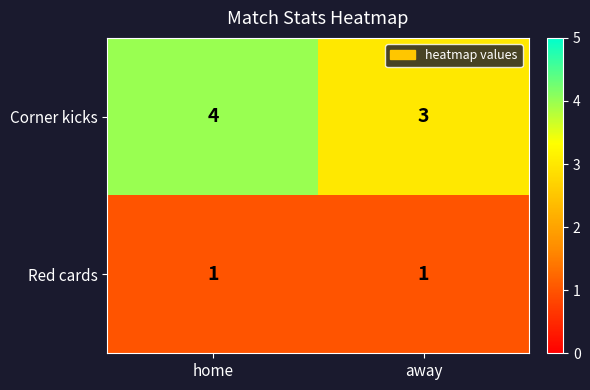

Reading left to right, what are all the values shown in this chart?

Corner kicks: home=4	away=3
Red cards: home=1	away=1